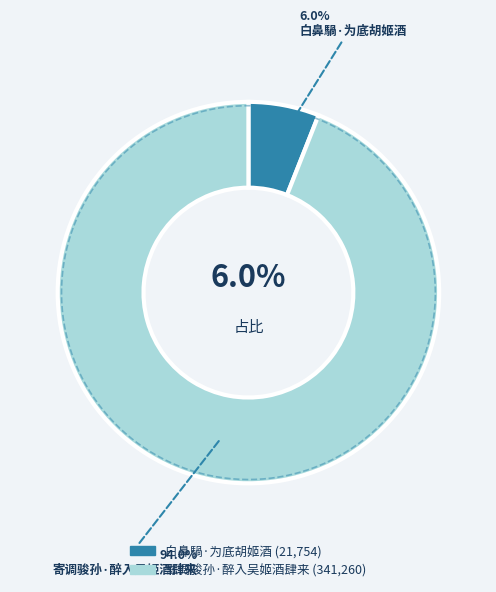

What percentage is the 寄调骏孙·醉入吴姬酒肆来 slice, to the nearest percent?

94%